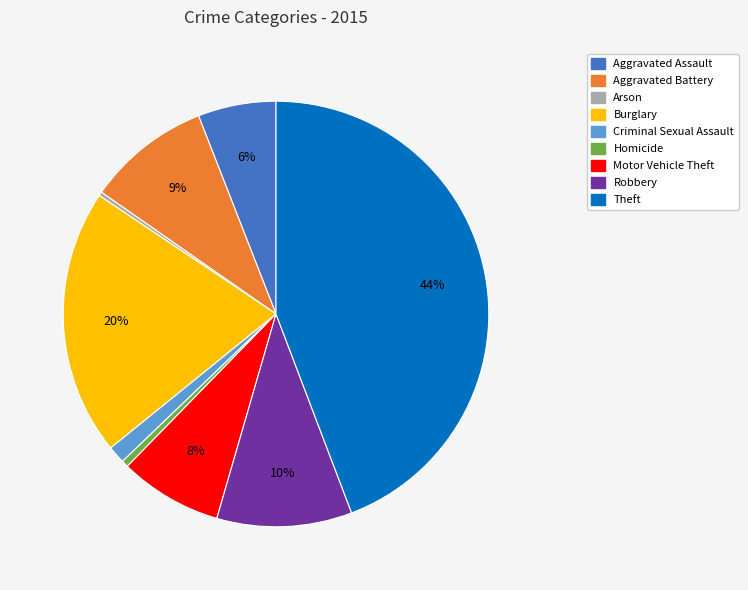

How many segments does this pie chart have?

9